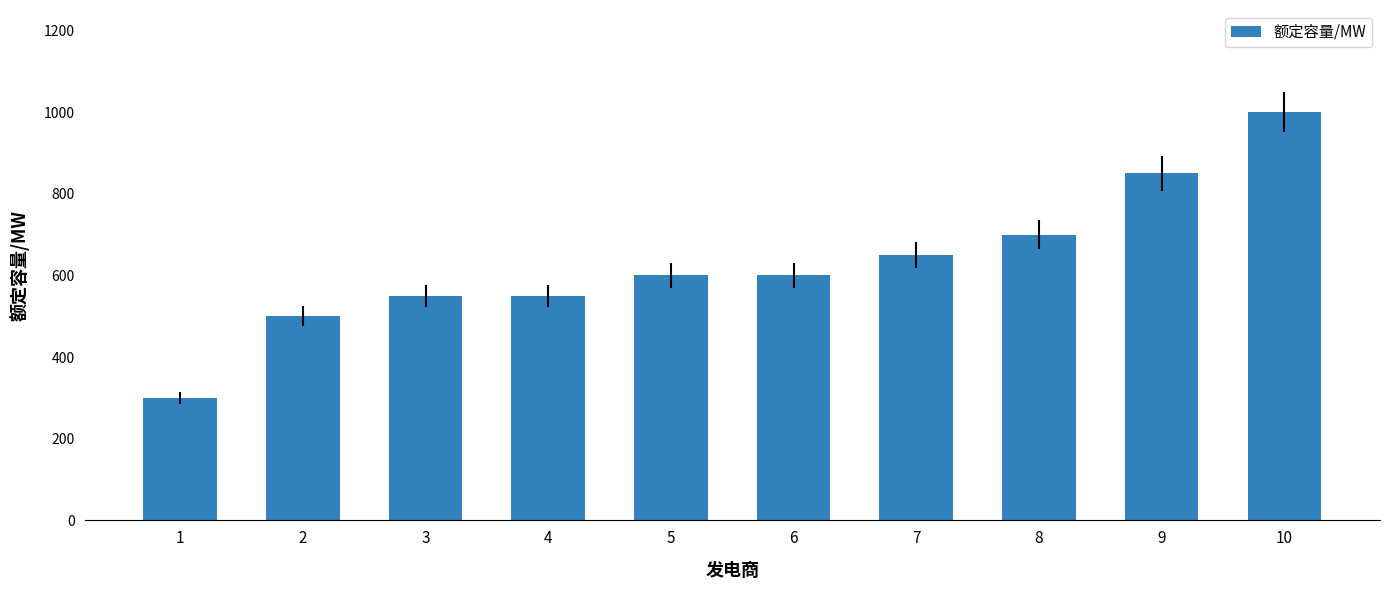

Reading right to left, list all the values displayed in this chart.

10=1000	9=850	8=700	7=650	6=600	5=600	4=550	3=550	2=500	1=300